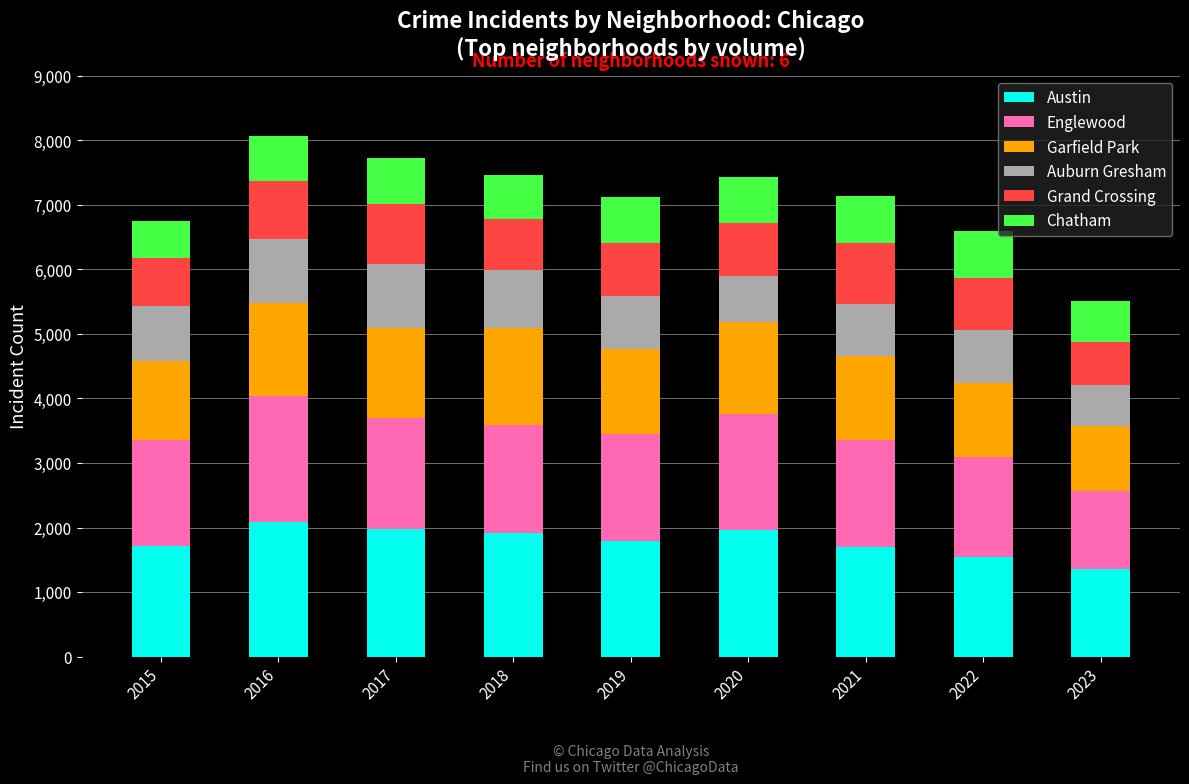

What is the value of the Austin bar at the 6th from the left?

1959